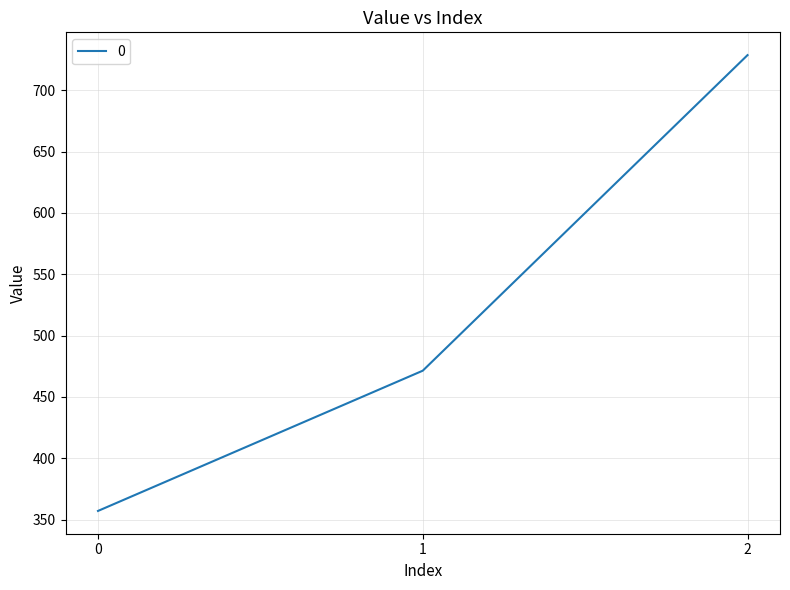

Reading left to right, list all the values displayed in this chart.

357.1	471.4	728.6